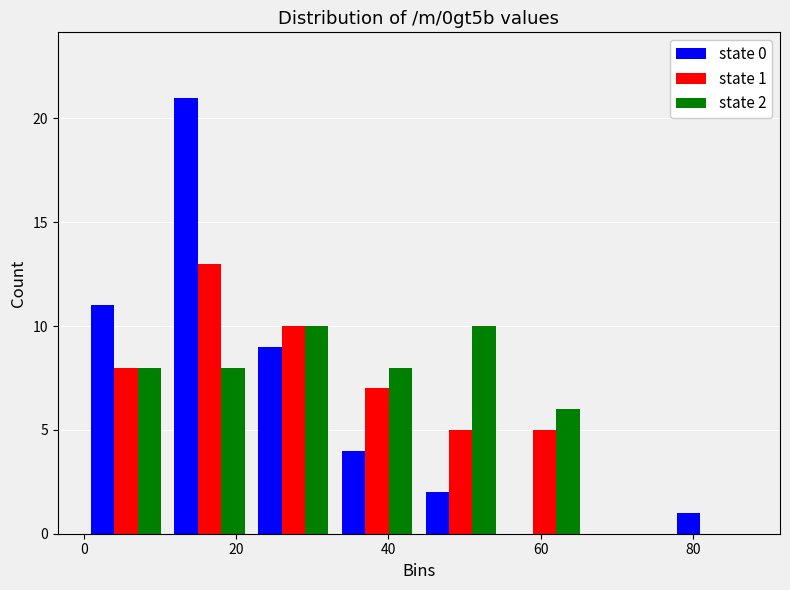

In the state 1 series, which range on the x-axis has the tallest bar?

11 to 22